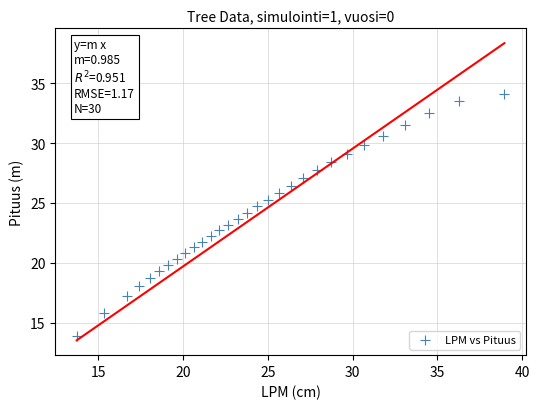

What is the range of Y values (max minus min)?

20.3